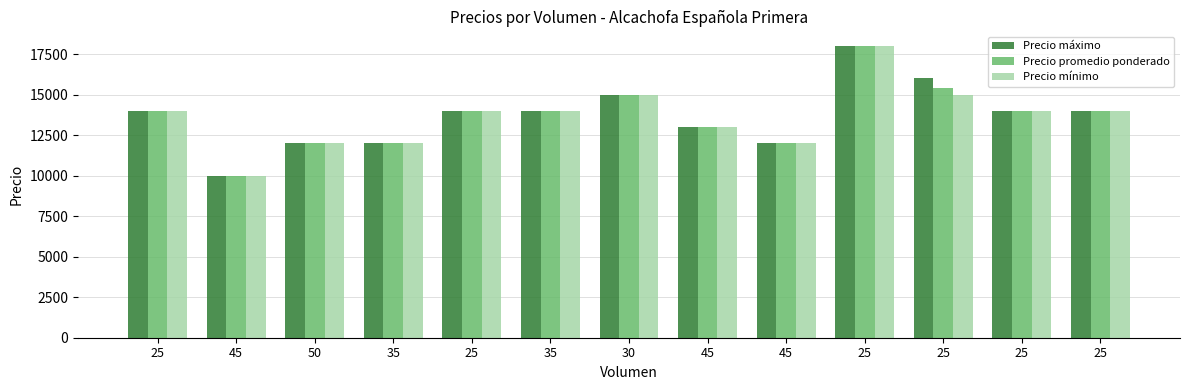

What is the total value across all series at 45?

30000